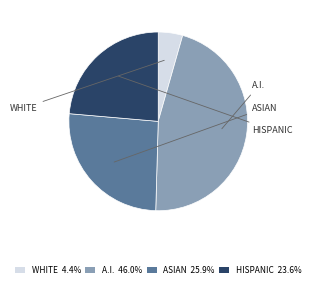

How many segments does this pie chart have?

4